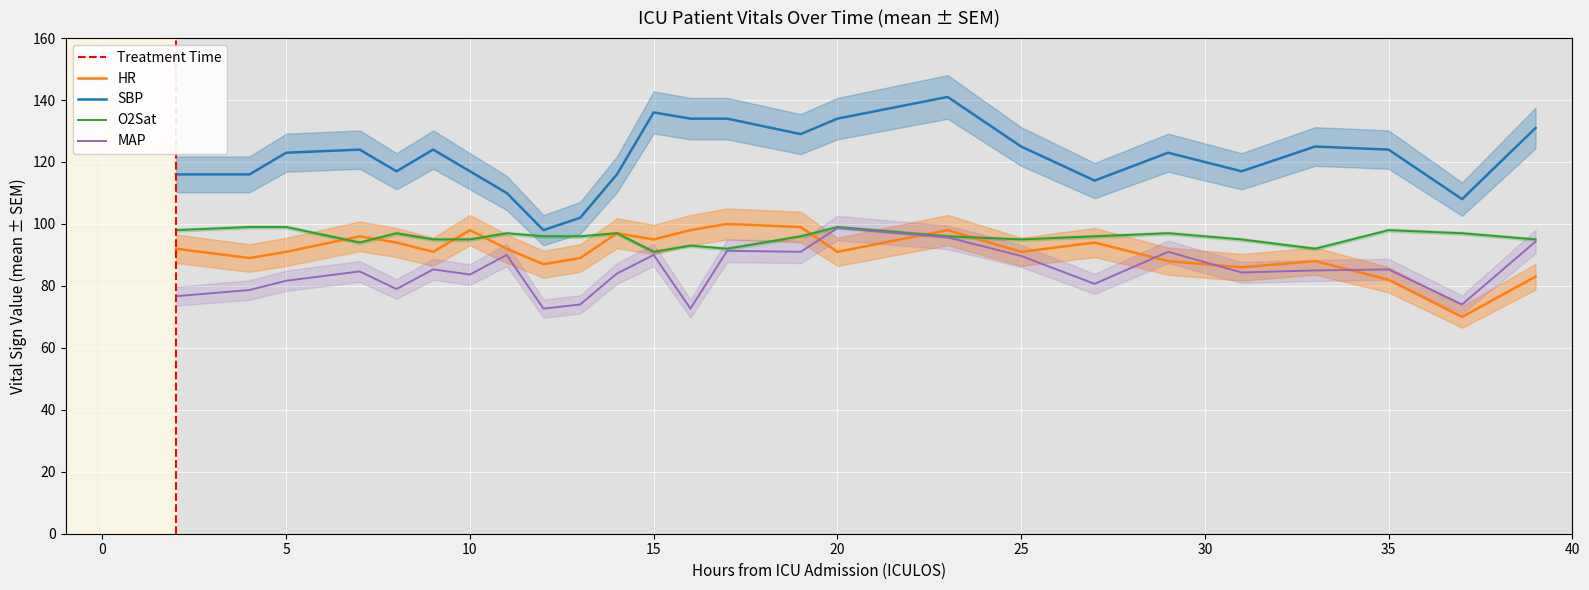

Reading right to left, extract all data points from this chart.

HR: 39=83.0	37=70.0	35=82.0	33=88.0	31=86.0	29=88.0	27=94.0	25=91.0	23=98.0	20=91.0	19=99.0	17=100.0	16=98.0	15=95.0	14=97.0	13=89.0	12=87.0	11=92.0	10=98.0	9=91.0	8=94.0	7=96.0	5=91.0	4=89.0	2=92.0
O2Sat: 39=95.0	37=97.0	35=98.0	33=92.0	31=95.0	29=97.0	27=96.0	25=95.0	23=96.0	20=99.0	19=96.0	17=92.0	16=93.0	15=91.0	14=97.0	13=96.0	12=96.0	11=97.0	10=95.0	9=95.0	8=97.0	7=94.0	5=99.0	4=99.0	2=98.0
SBP: 39=131.0	37=108.0	35=124.0	33=125.0	31=117.0	29=123.0	27=114.0	25=125.0	23=141.0	20=134.0	19=129.0	17=134.0	16=134.0	15=136.0	14=116.0	13=102.0	12=98.0	11=110.0	10=117.0	9=124.0	8=117.0	7=124.0	5=123.0	4=116.0	2=116.0
MAP: 39=94.3	37=74.0	35=85.3	33=85.0	31=84.3	29=91.0	27=80.7	25=89.7	23=95.7	20=98.7	19=91.0	17=91.3	16=72.7	15=90.0	14=84.0	13=74.0	12=72.7	11=90.0	10=83.7	9=85.3	8=79.0	7=84.7	5=81.7	4=78.7	2=76.7